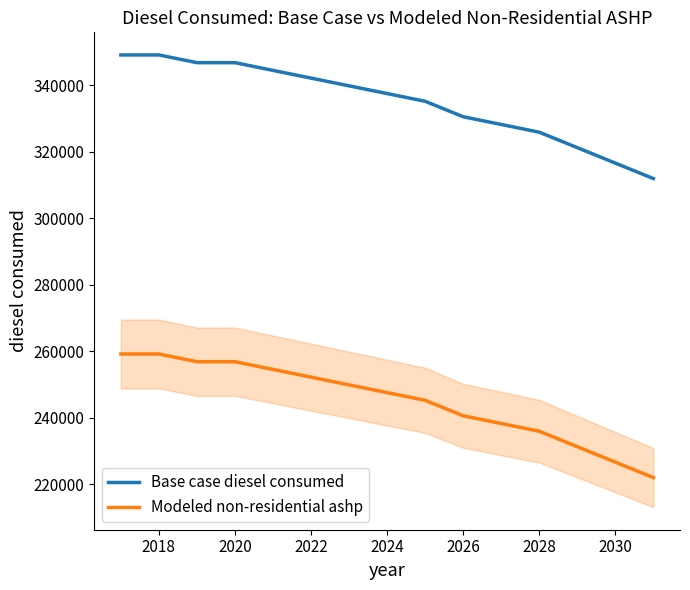

True or false: Base case diesel consumed and Modeled non-residential ashp cross at least once.

False